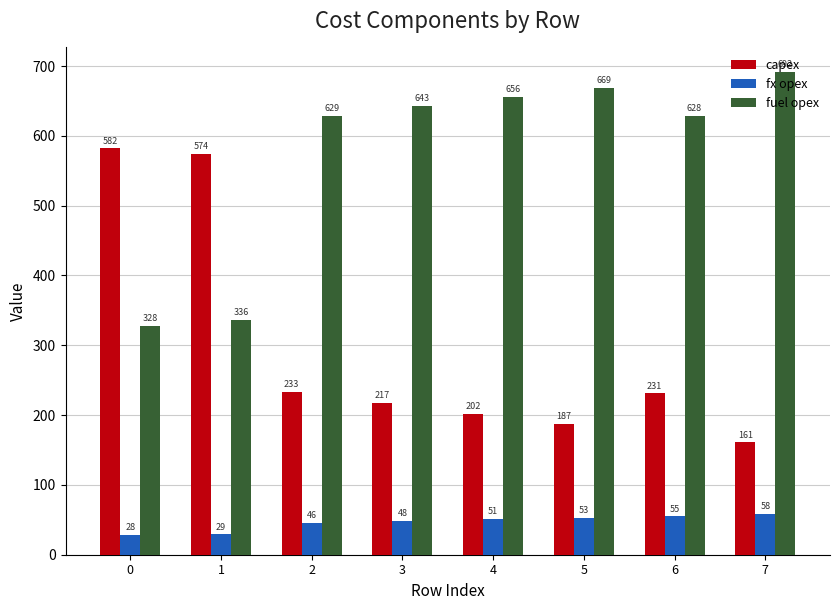

At 3, list the series in order from largest to smallest.

fuel opex, capex, fx opex